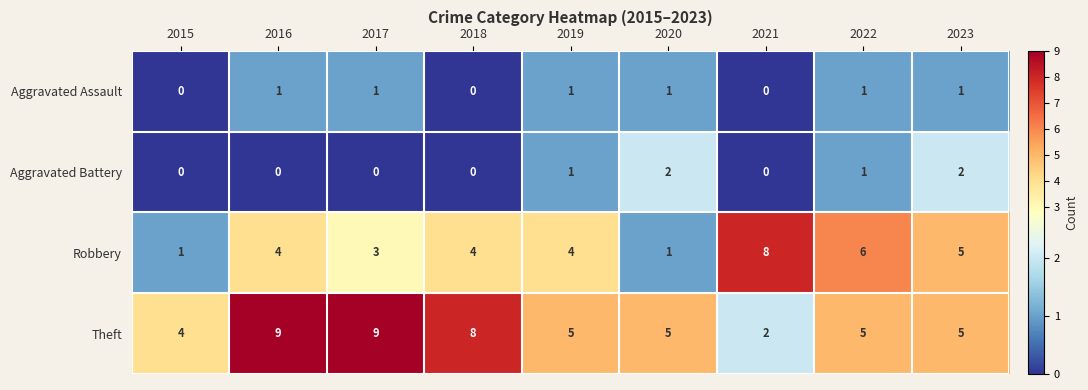

At which category is the sum across all series the highest?

2016